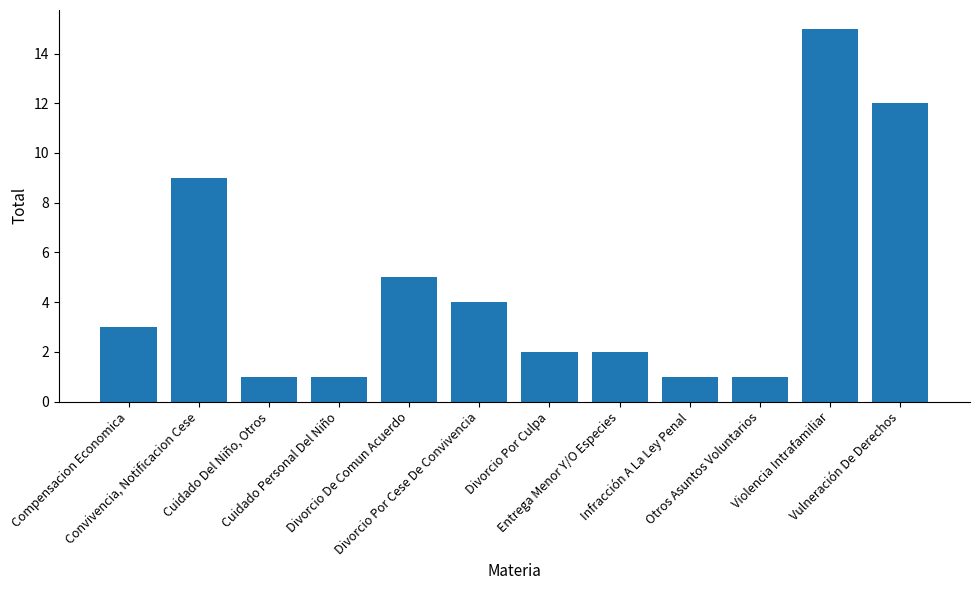

What is the value of the 11th bar from the left?

15